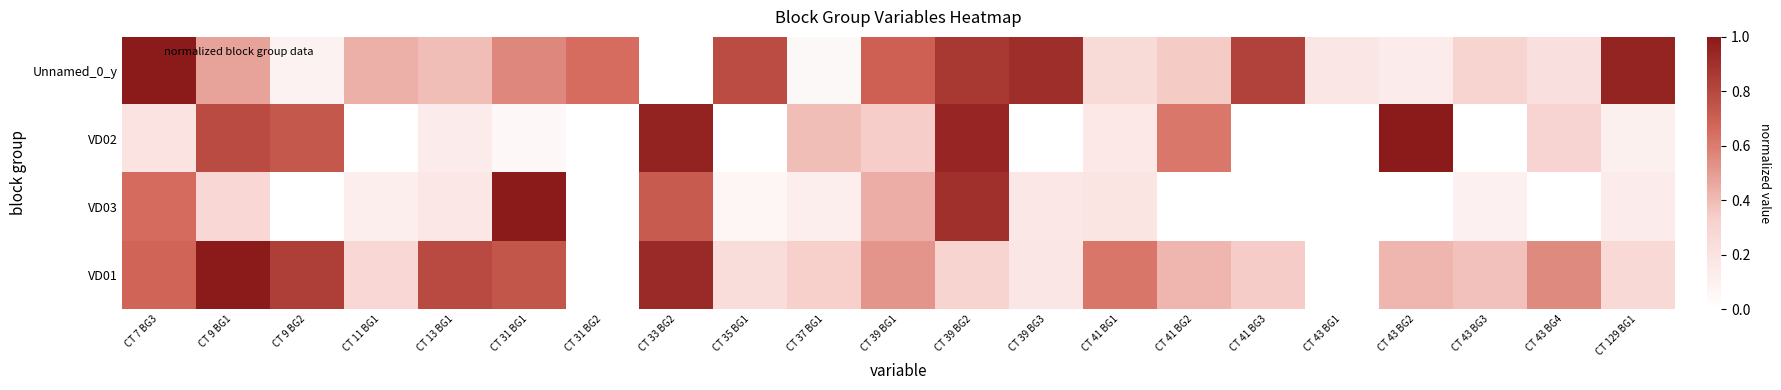

Which series has the largest range (max minus min)?

Unnamed_0_y